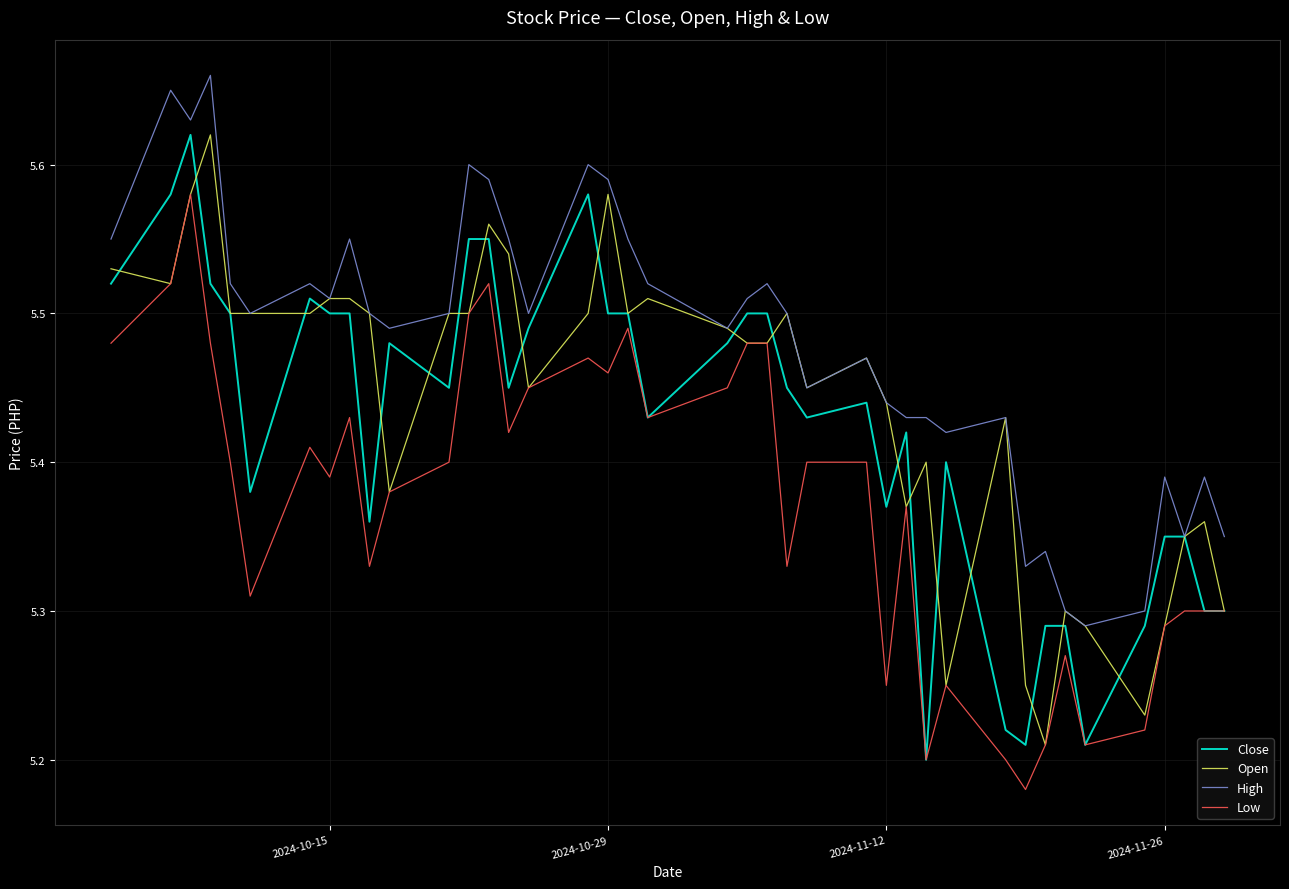

True or false: Low and High cross at least once.

False